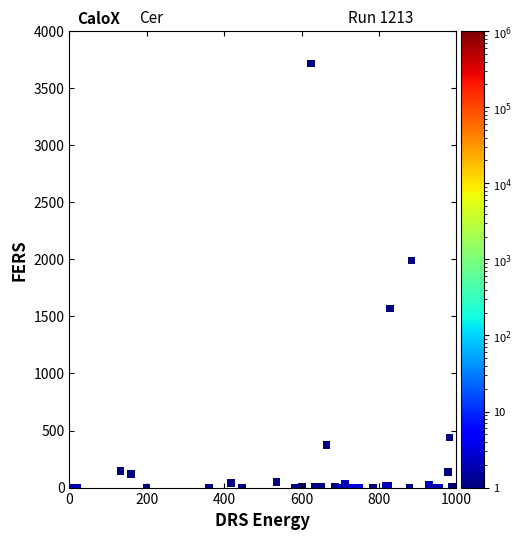

What Y value in the scatter plot is closest to 1857?

1990.6